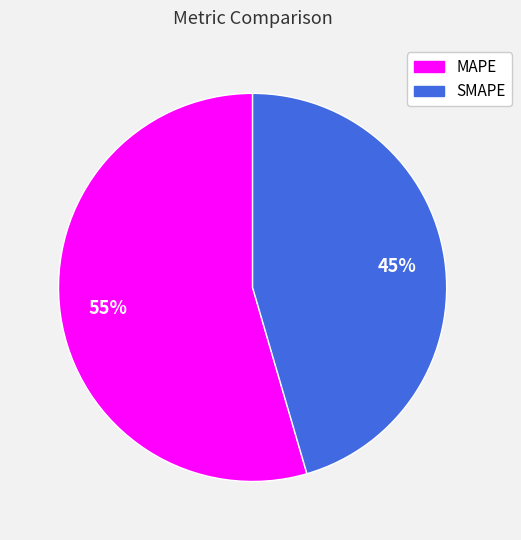

Which has a higher value, SMAPE or MAPE?

MAPE